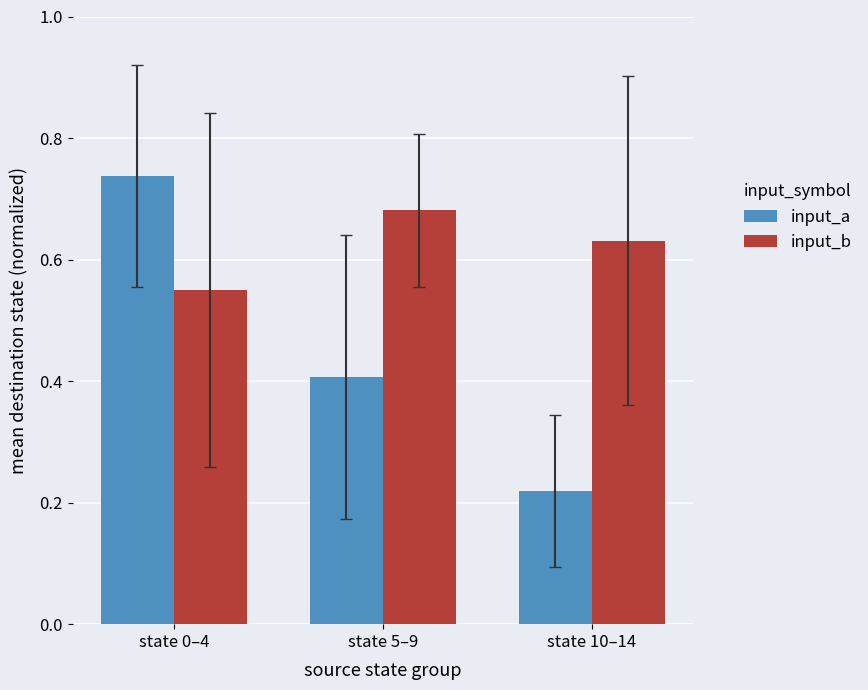

At which category is the sum across all series the highest?

state 0–4